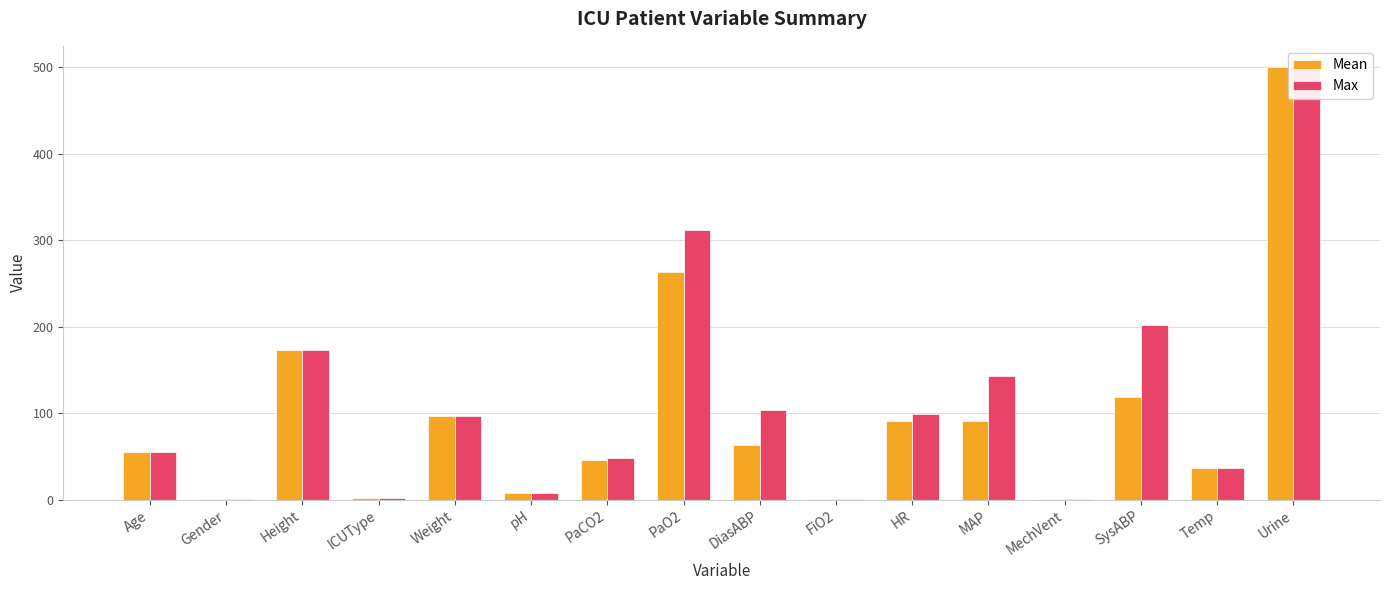

What is the total value across all series at Urine?

1000.0